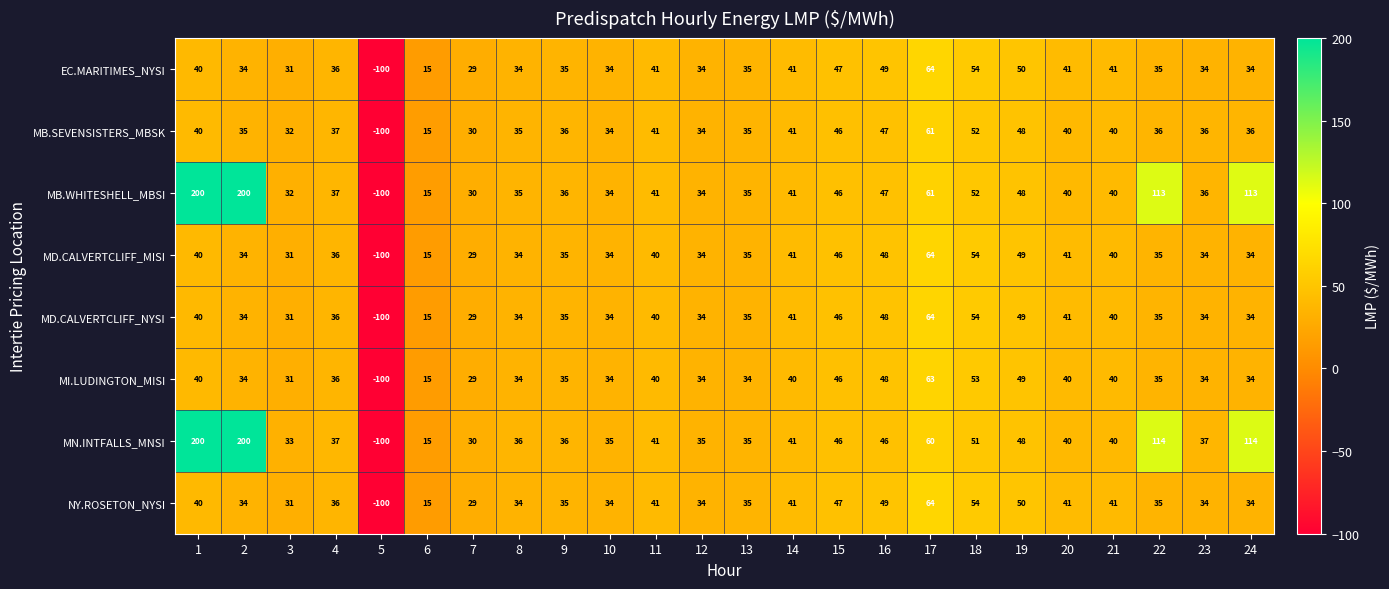

Count the number of data series in this chart.

8